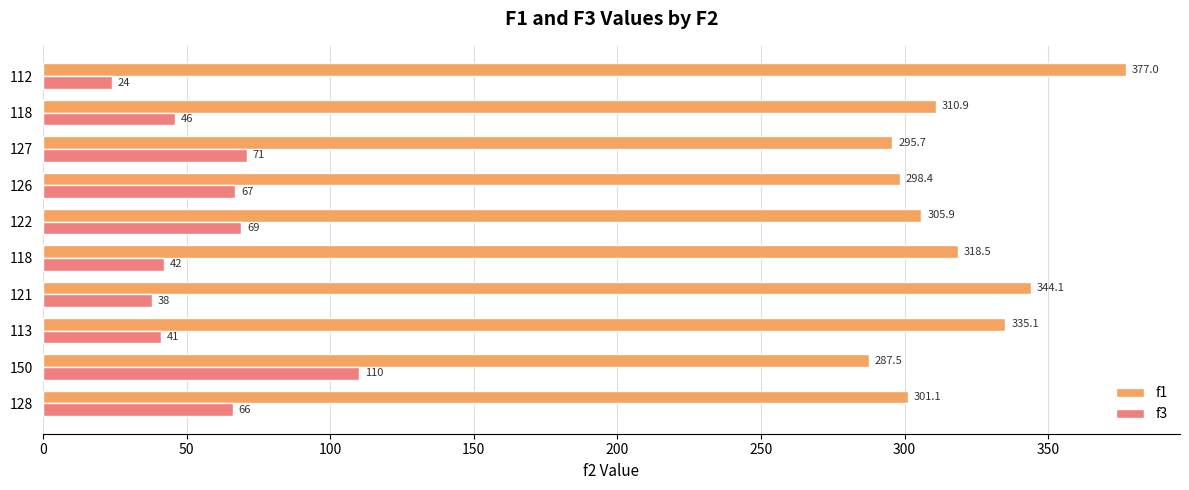

How many categories are shown in the chart?

10